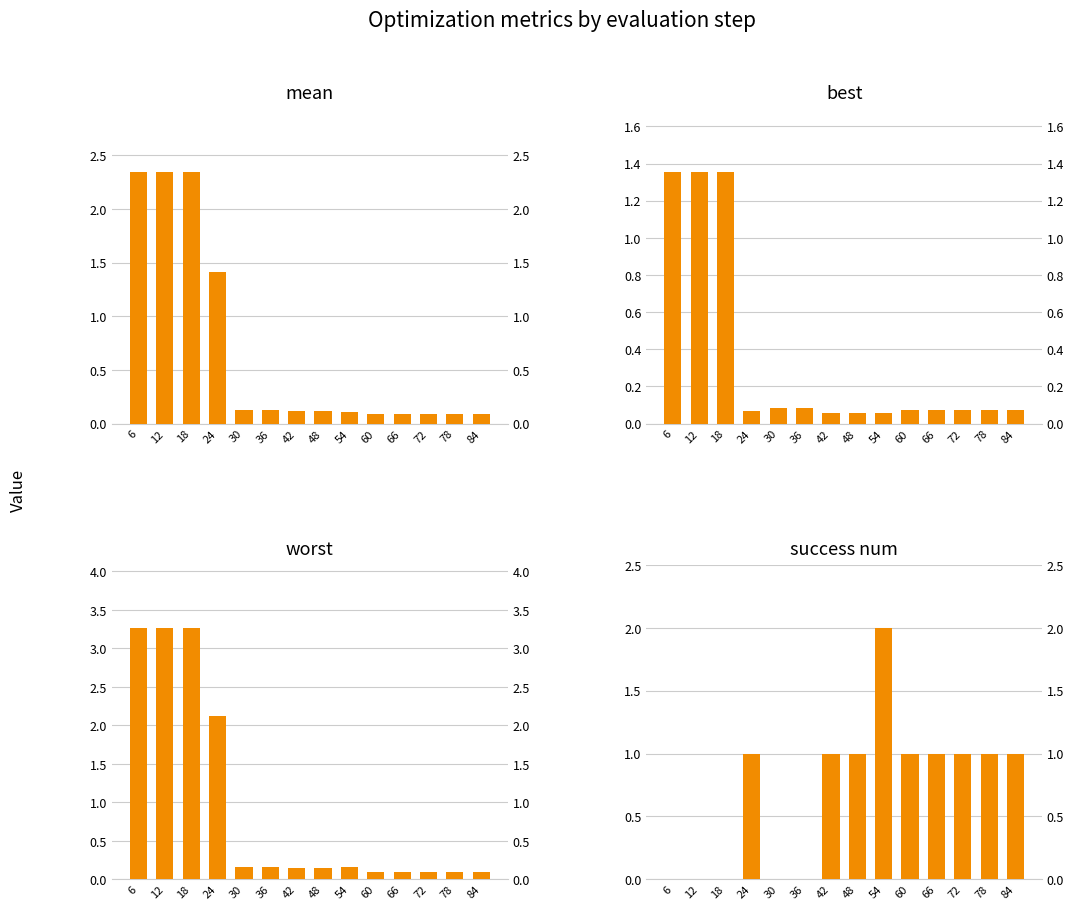

Count the success num values in the range 0 to 1.

13